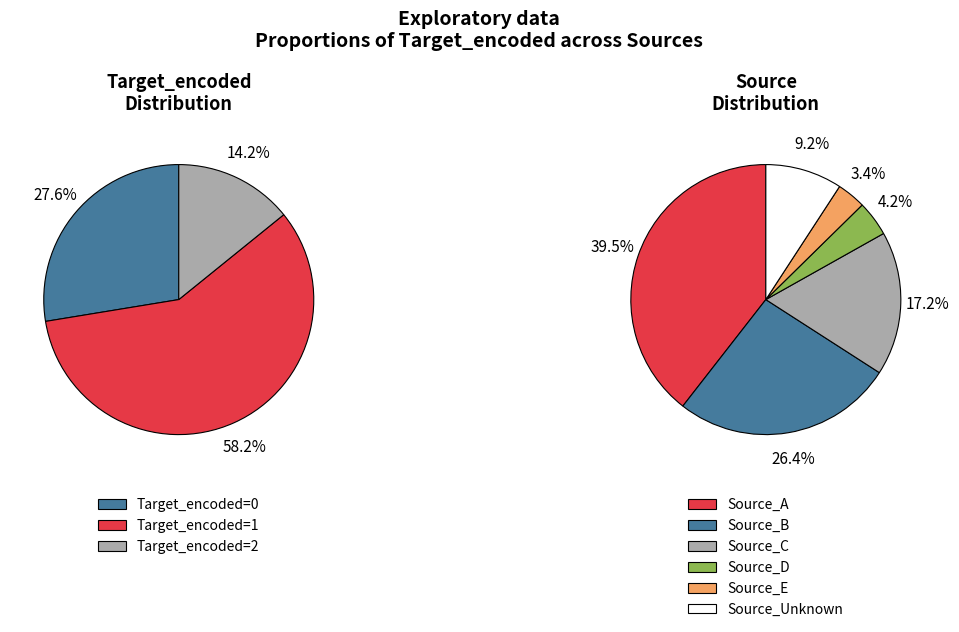

Combined, do Source_D and Source_C account for over 50%?

No